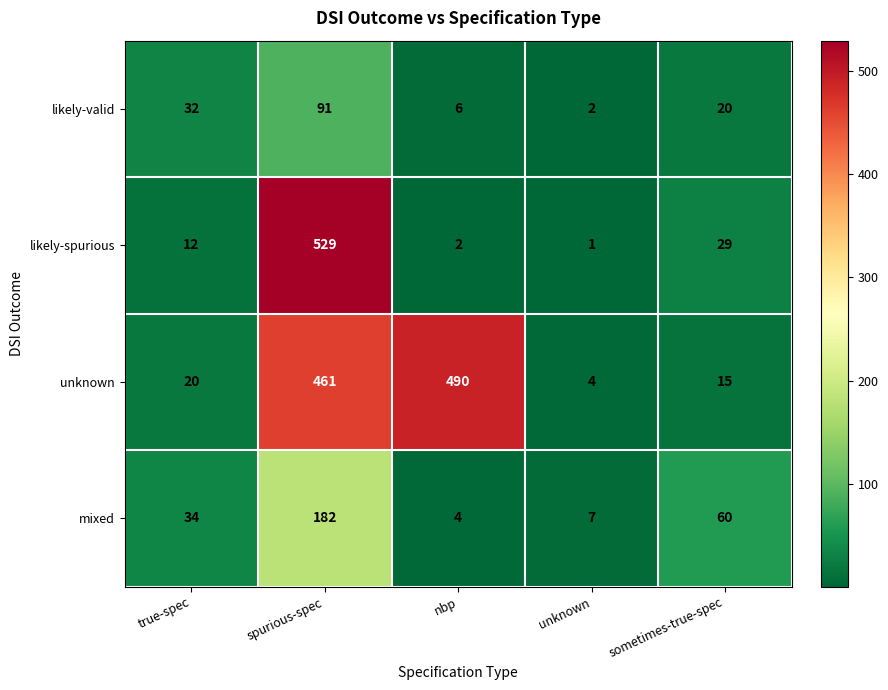

What is the greatest value displayed?

529